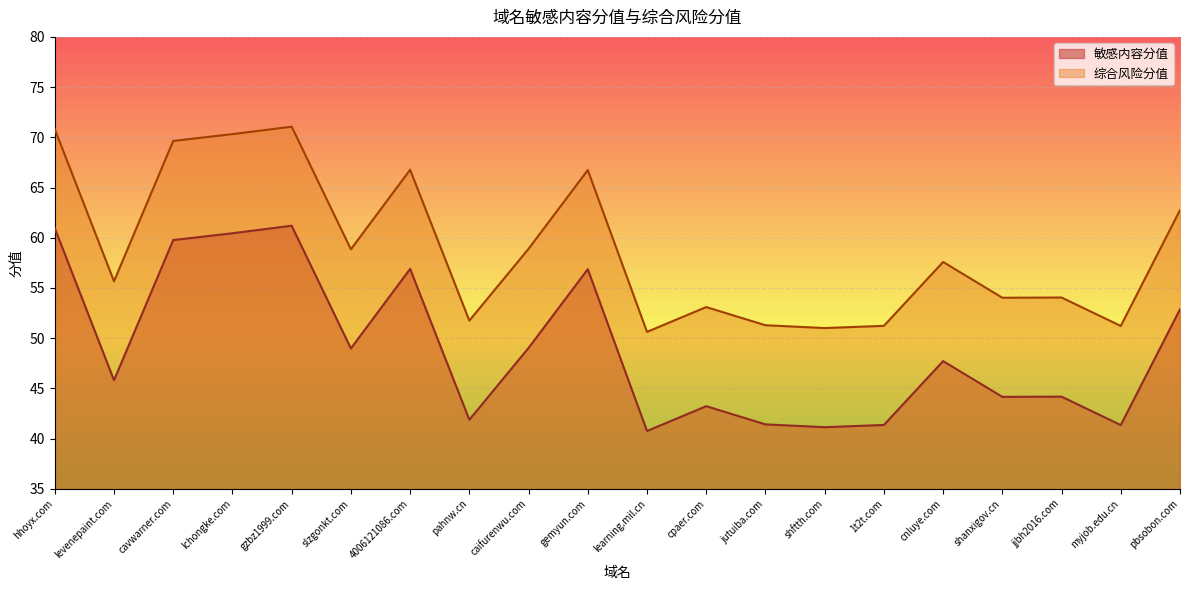

Reading right to left, list all the values displayed in this chart.

敏感内容分值: pbsobon.com=52.9	myjob.edu.cn=41.4	jjbh2016.com=44.2	shanxigov.cn=44.2	cnluye.com=47.7	1t2t.com=41.4	shftth.com=41.1	jutuiba.com=41.4	cpaer.com=43.2	learning.mil.cn=40.8	gemyun.com=56.9	caifurenwu.com=49.0	pahnw.cn=41.9	4006121086.com=56.9	slzgonkt.com=49.0	gzbz1999.com=61.2	lchongke.com=60.5	cavwarner.com=59.8	levenepaint.com=45.8	hhoyx.com=61.0
综合风险分值: pbsobon.com=62.8	myjob.edu.cn=51.2	jjbh2016.com=54.0	shanxigov.cn=54.0	cnluye.com=57.6	1t2t.com=51.2	shftth.com=51.0	jutuiba.com=51.3	cpaer.com=53.1	learning.mil.cn=50.6	gemyun.com=66.7	caifurenwu.com=58.9	pahnw.cn=51.8	4006121086.com=66.8	slzgonkt.com=58.9	gzbz1999.com=71.1	lchongke.com=70.3	cavwarner.com=69.6	levenepaint.com=55.7	hhoyx.com=70.8